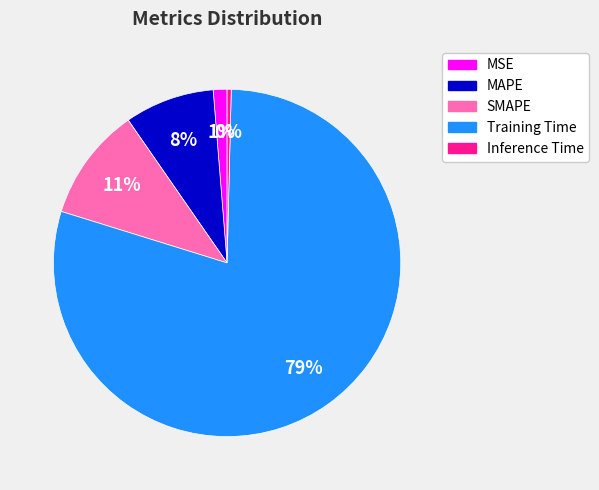

True or false: MAPE accounts for 1% of the total.

False